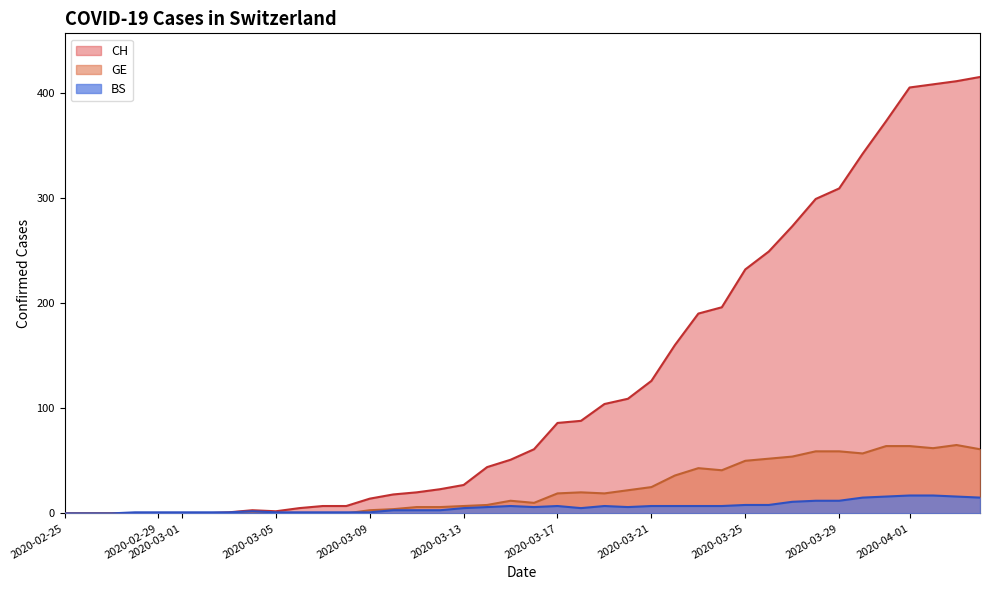

Which series has the largest total across all categories?

CH